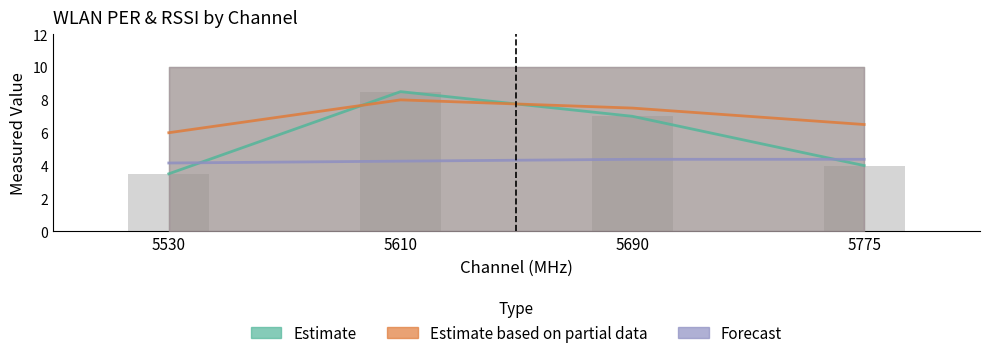

How many data points in Chain 2 PER (Estimate based on partial data) are less than 7?

2